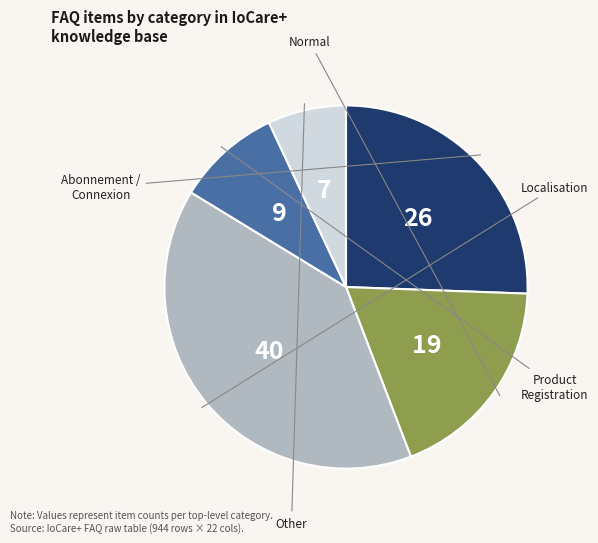

Count the number of slices in the pie.

5